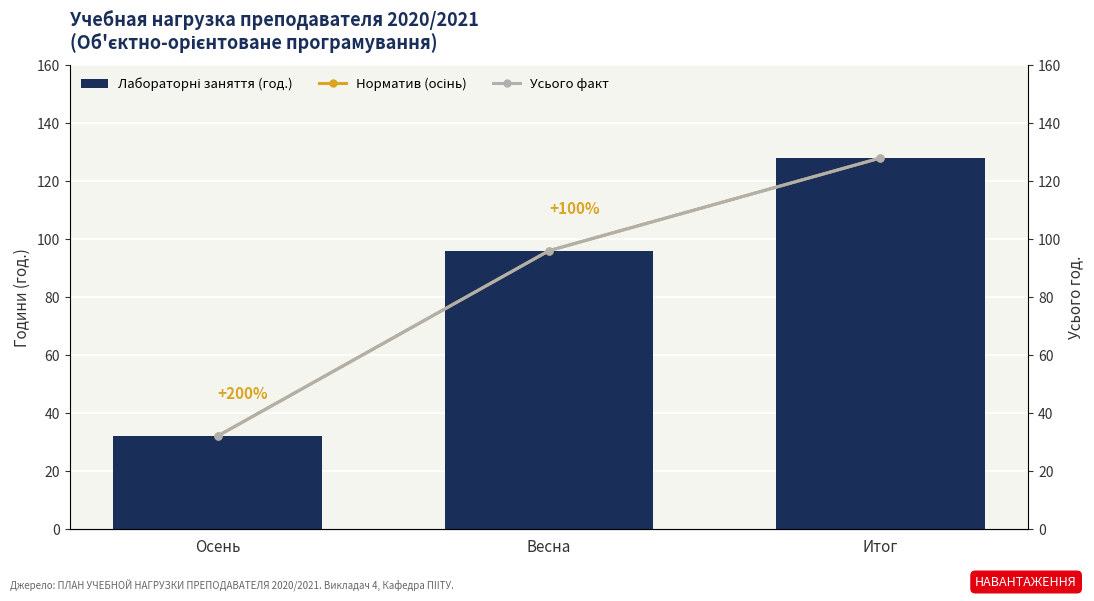

What is the label of the 1st bar from the right?

Итог